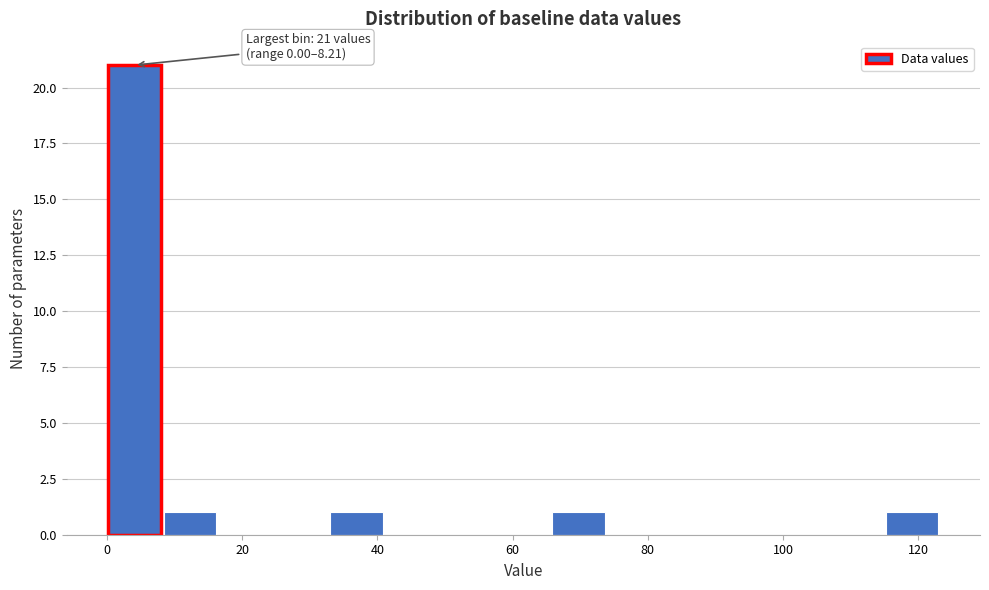

Which range on the x-axis has the tallest bar?

0 to 8